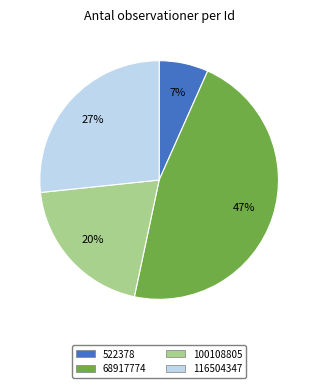

Count the number of slices in the pie.

4